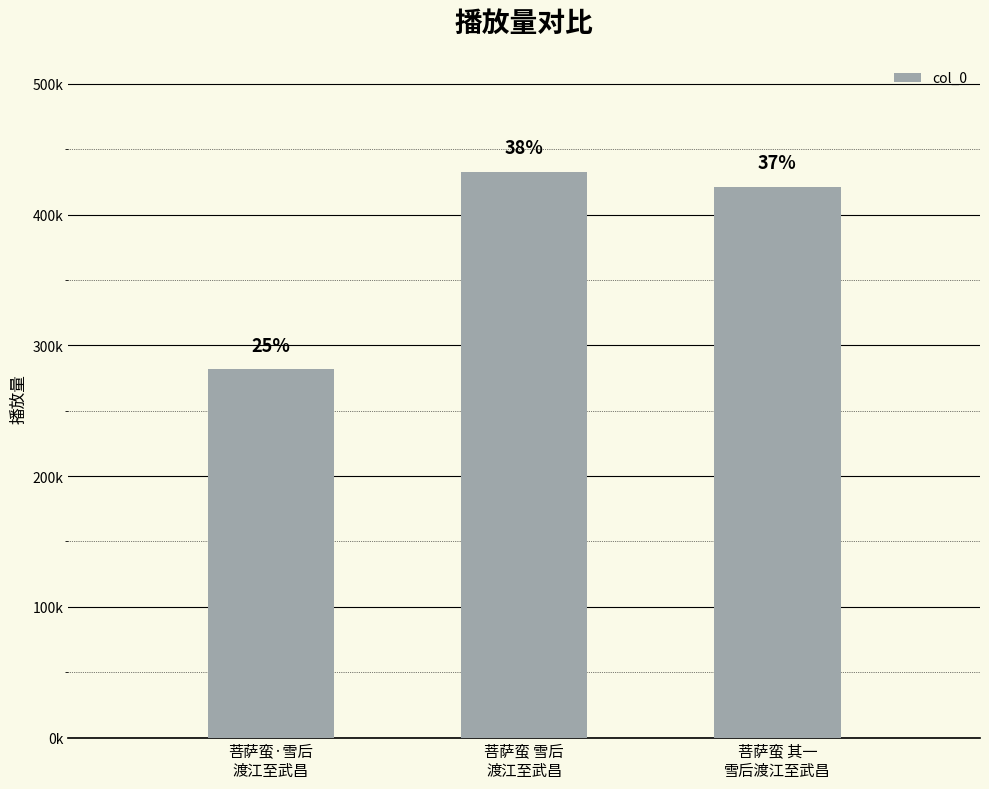

What is the value of the 3rd bar from the left?

420984